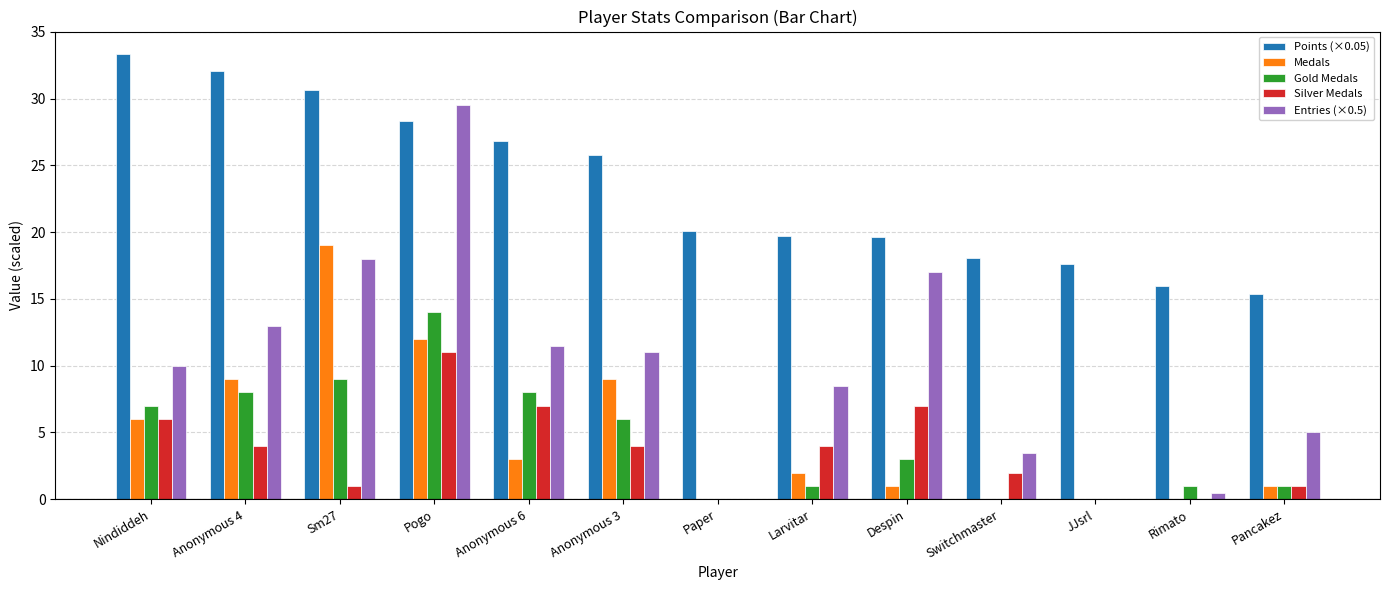

What is the greatest value displayed?

33.4